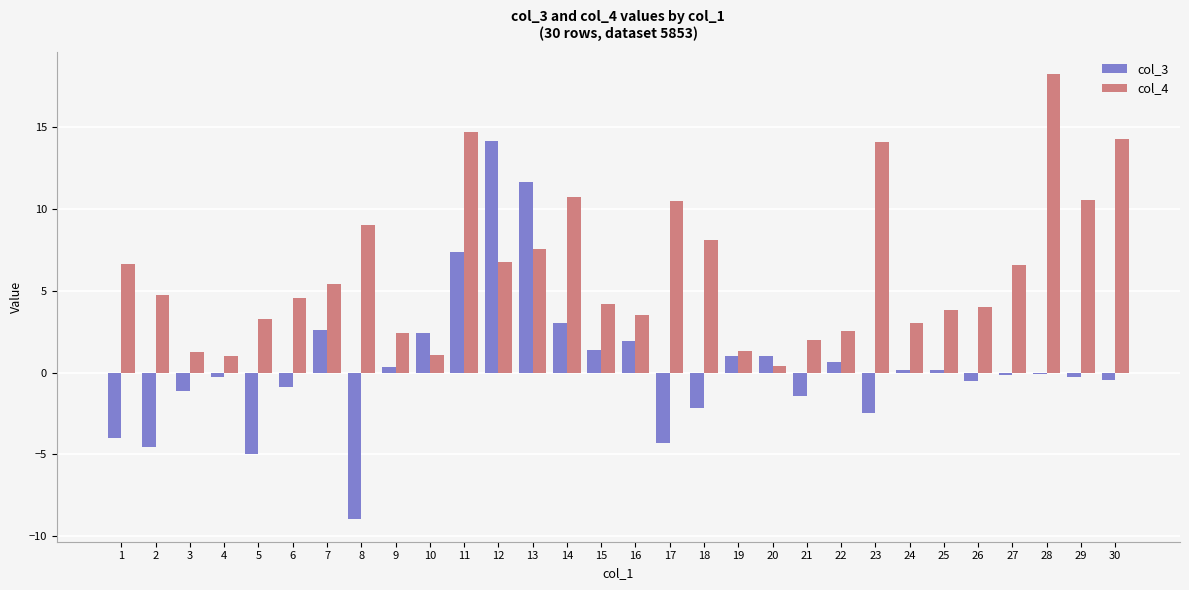

Which series has the largest total across all categories?

col_4